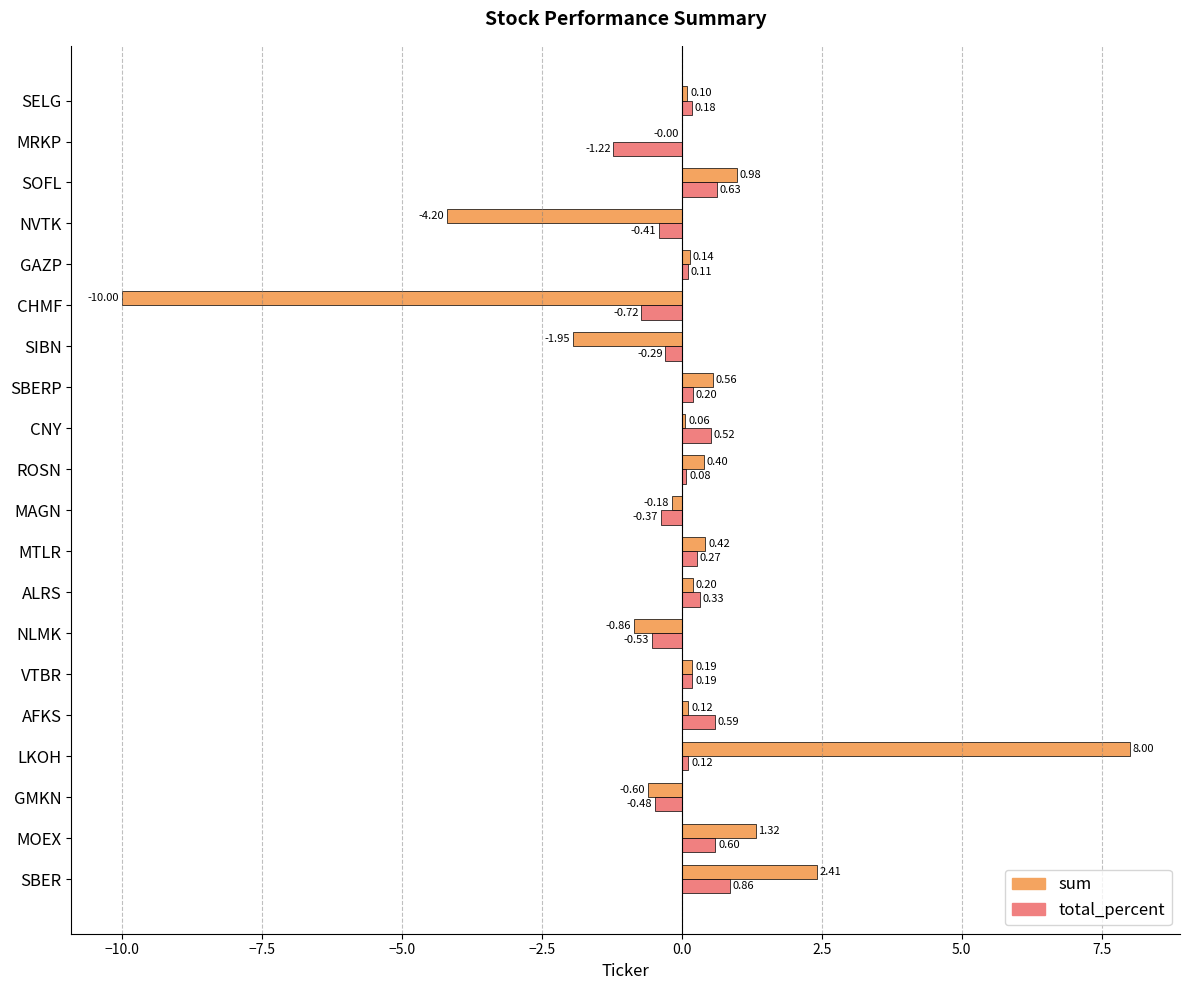

At which label does total_percent reach its peak?

SBER